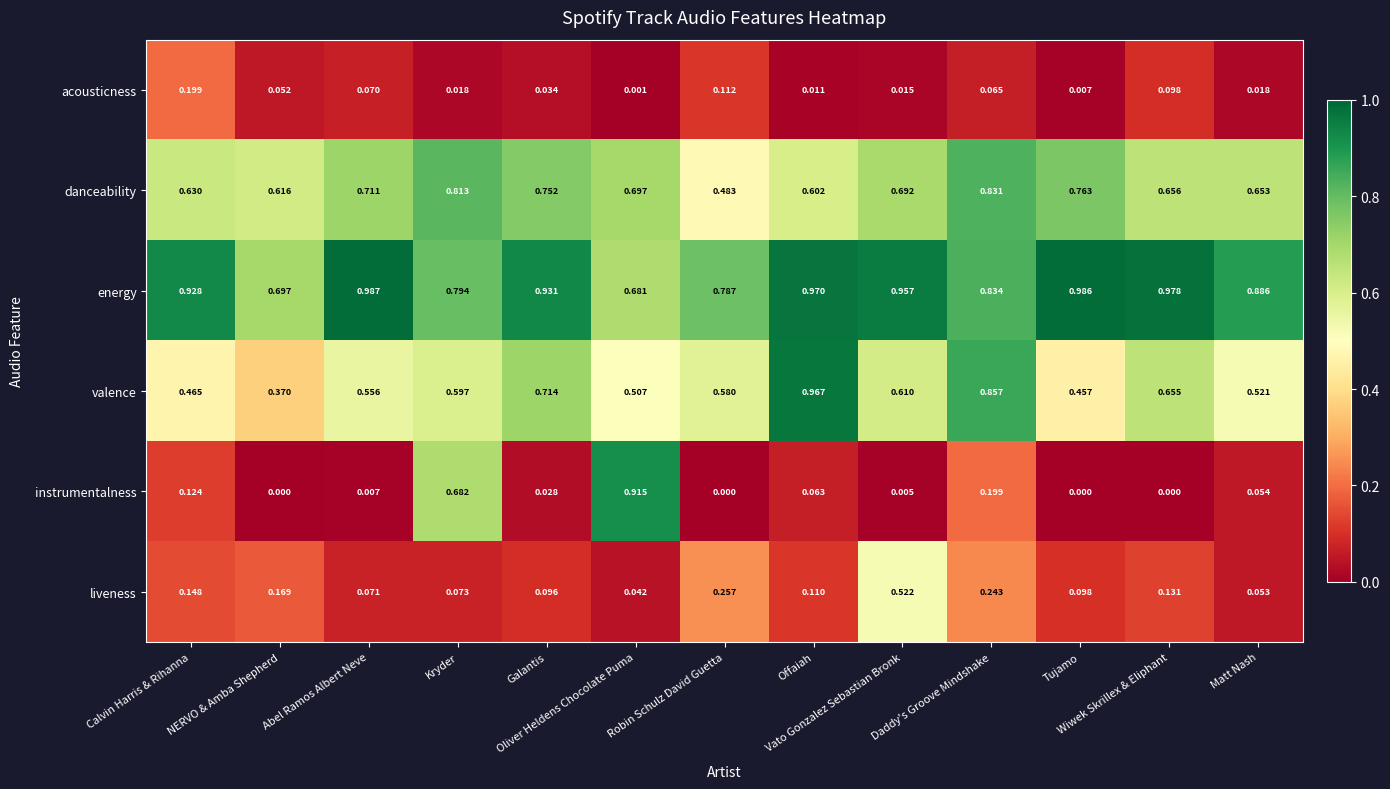

Which series has the largest total across all categories?

energy